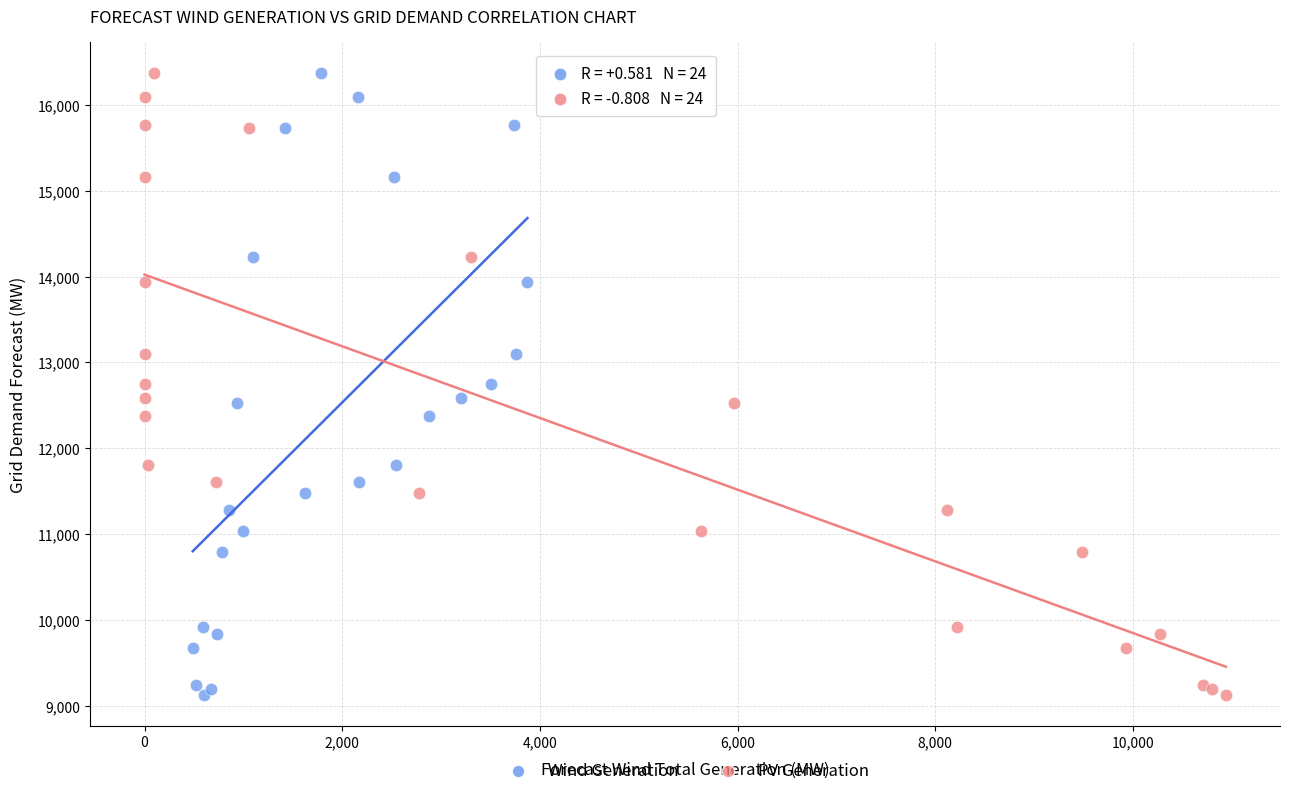

What are all the series names shown in the legend?

Wind Generation, PV Generation